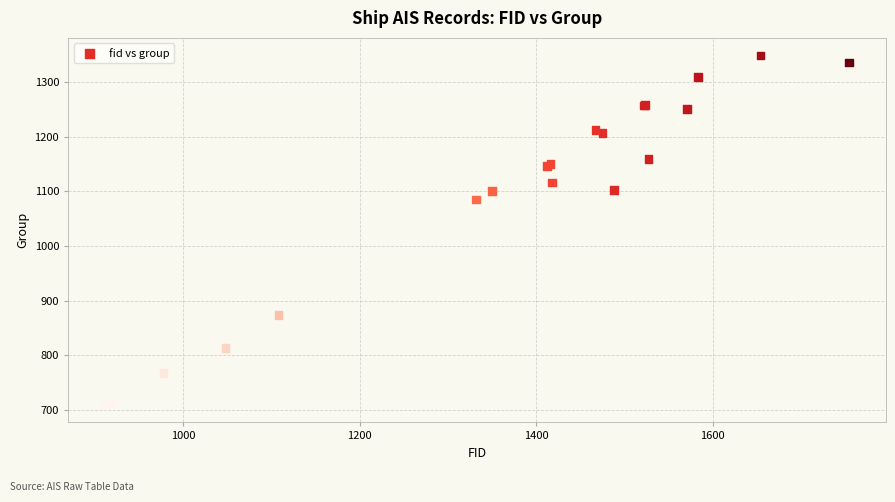

What Y value in the scatter plot is closest to 1029?

1085